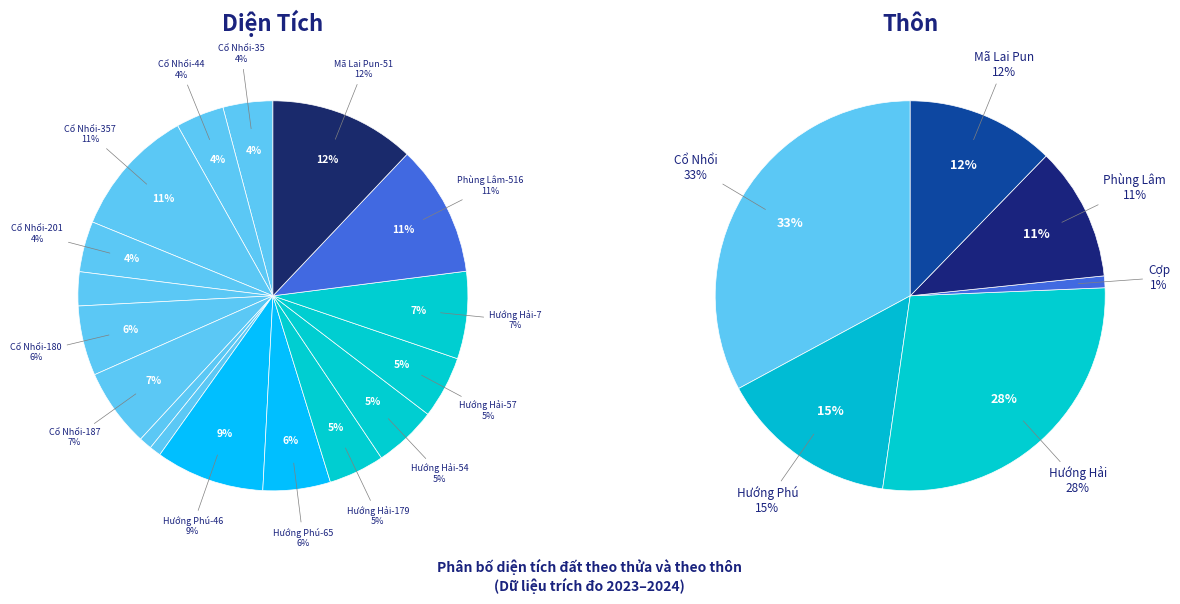

Which slice is the smallest?

Cợp-209